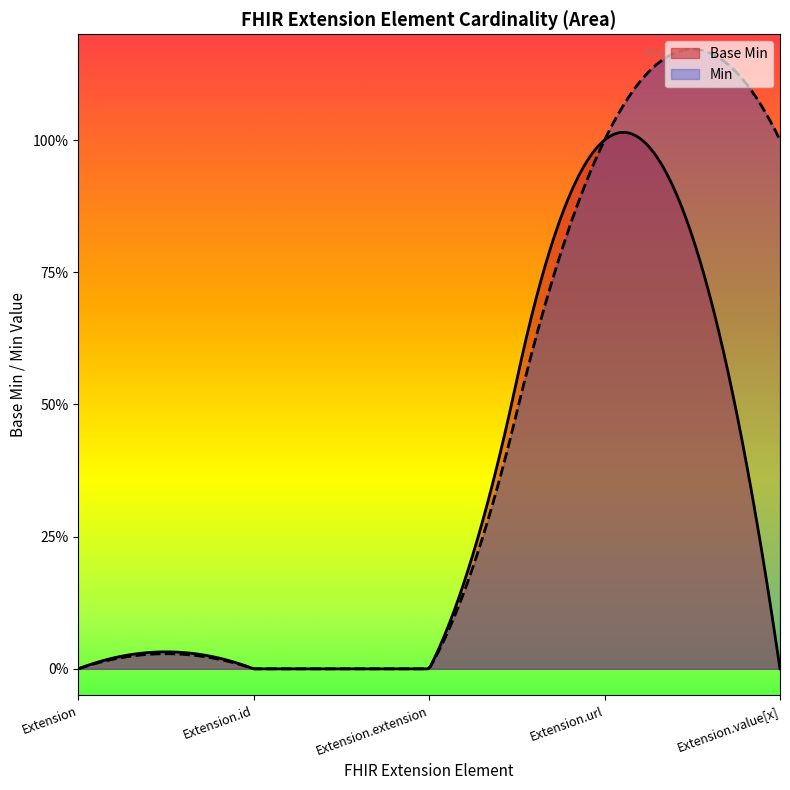

Between Extension.value[x] and Extension, which is larger?

Extension.value[x]